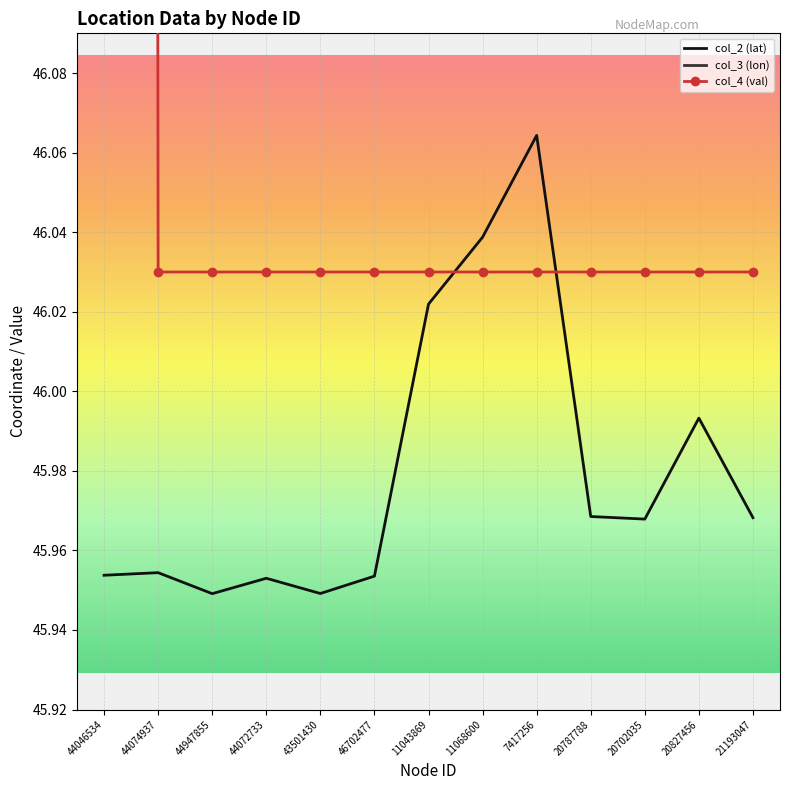

At which category is the sum across all series the highest?

44046534